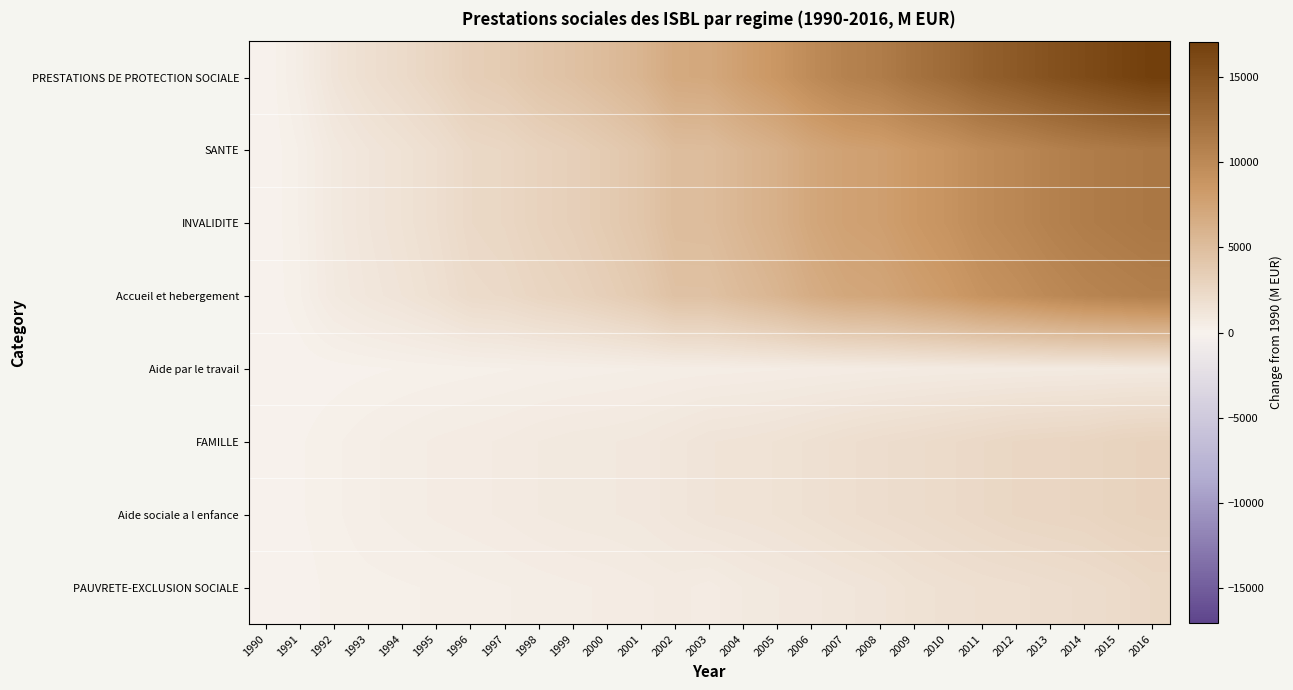

Reading left to right, list all the values displayed in this chart.

PRESTATIONS DE PROTECTION SOCIALE: 1990=0.0	1991=457.3	1992=1269.1	1993=1774.8	1994=2190.2	1995=2696.1	1996=3358.9	1997=3632.3	1998=4207.3	1999=4621.6	2000=5157.4	2001=5800.6	2002=6884.0	2003=6994.6	2004=7901.8	2005=8687.5	2006=9775.8	2007=10635.1	2008=11131.5	2009=12093.8	2010=12855.8	2011=13849.8	2012=14517.8	2013=15242.8	2014=15838.8	2015=16467.8	2016=17052.8
SANTE: 1990=0.0	1991=279.8	1992=850.8	1993=1190.8	1994=1479.0	1995=1849.6	1996=2391.7	1997=2550.5	1998=2956.3	1999=3243.9	2000=3685.0	2001=4185.3	2002=5032.6	2003=5068.5	2004=5712.7	2005=6276.3	2006=7106.5	2007=7651.8	2008=7873.4	2009=8485.2	2010=8986.2	2011=9707.2	2012=10144.2	2013=10684.2	2014=11112.2	2015=11396.2	2016=11666.2
INVALIDITE: 1990=0.0	1991=279.8	1992=850.8	1993=1190.8	1994=1479.0	1995=1849.6	1996=2391.7	1997=2550.5	1998=2956.3	1999=3243.9	2000=3685.0	2001=4185.3	2002=5032.6	2003=5068.5	2004=5712.7	2005=6276.3	2006=7106.5	2007=7651.8	2008=7873.4	2009=8485.2	2010=8986.2	2011=9707.2	2012=10144.2	2013=10684.2	2014=11112.2	2015=11396.2	2016=11666.2
Accueil et hebergement: 1990=0.0	1991=248.6	1992=787.4	1993=1088.7	1994=1336.9	1995=1672.3	1996=2178.2	1997=2299.2	1998=2666.1	1999=2920.1	2000=3326.8	2001=3791.8	2002=4602.8	2003=4612.4	2004=5229.7	2005=5766.0	2006=6568.3	2007=7081.7	2008=7263.0	2009=7838.3	2010=8310.3	2011=9012.3	2012=9428.3	2013=9941.3	2014=10354.3	2015=10624.3	2016=10875.3
Aide par le travail: 1990=0.0	1991=31.2	1992=63.4	1993=102.1	1994=142.1	1995=177.3	1996=213.5	1997=251.3	1998=290.2	1999=323.8	2000=358.2	2001=393.5	2002=429.8	2003=456.1	2004=483.0	2005=510.3	2006=538.2	2007=570.1	2008=610.4	2009=646.9	2010=675.9	2011=694.9	2012=715.9	2013=742.9	2014=757.9	2015=771.9	2016=790.9
FAMILLE: 1990=0.0	1991=114.5	1992=236.5	1993=366.7	1994=464.0	1995=561.3	1996=623.5	1997=692.8	1998=802.8	1999=875.3	2000=915.7	2001=981.2	2002=1134.4	2003=1321.9	2004=1383.4	2005=1482.8	2006=1643.9	2007=1819.0	2008=1969.6	2009=2083.6	2010=2226.6	2011=2387.6	2012=2552.6	2013=2629.6	2014=2689.6	2015=2885.6	2016=2972.6
Aide sociale a l enfance: 1990=0.0	1991=114.5	1992=236.5	1993=366.7	1994=464.0	1995=561.3	1996=623.5	1997=692.8	1998=802.8	1999=875.3	2000=915.7	2001=981.2	2002=1134.4	2003=1321.9	2004=1383.4	2005=1482.8	2006=1643.9	2007=1819.0	2008=1969.6	2009=2083.6	2010=2226.6	2011=2387.6	2012=2552.6	2013=2629.6	2014=2689.6	2015=2885.6	2016=2972.6
PAUVRETE-EXCLUSION SOCIALE: 1990=0.0	1991=63.0	1992=181.8	1993=217.3	1994=247.2	1995=285.2	1996=343.7	1997=389.0	1998=448.2	1999=502.4	2000=556.7	2001=634.1	2002=717.0	2003=604.2	2004=805.7	2005=928.4	2006=1025.4	2007=1164.3	2008=1288.5	2009=1525.0	2010=1643.0	2011=1755.0	2012=1821.0	2013=1929.0	2014=2037.0	2015=2186.0	2016=2414.0